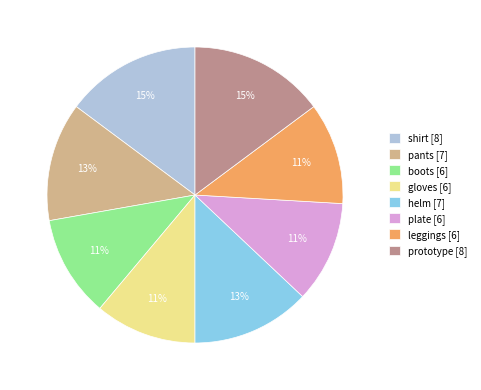

Does shirt account for over 50% of the chart?

No